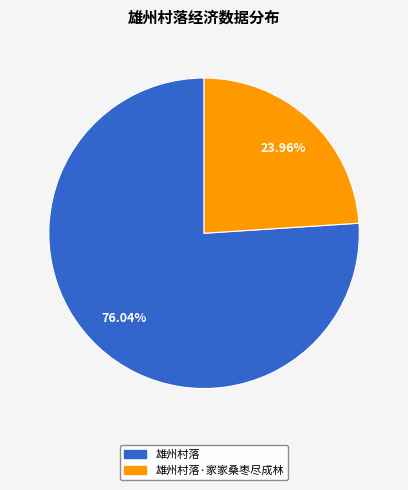

Is there a majority slice in this chart?

Yes